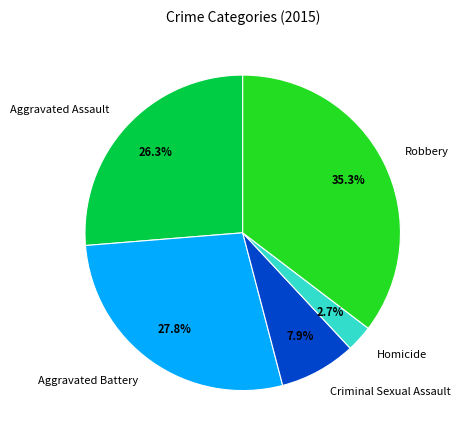

To the nearest percent, what is the difference between the largest and smallest slice percentages?

33%